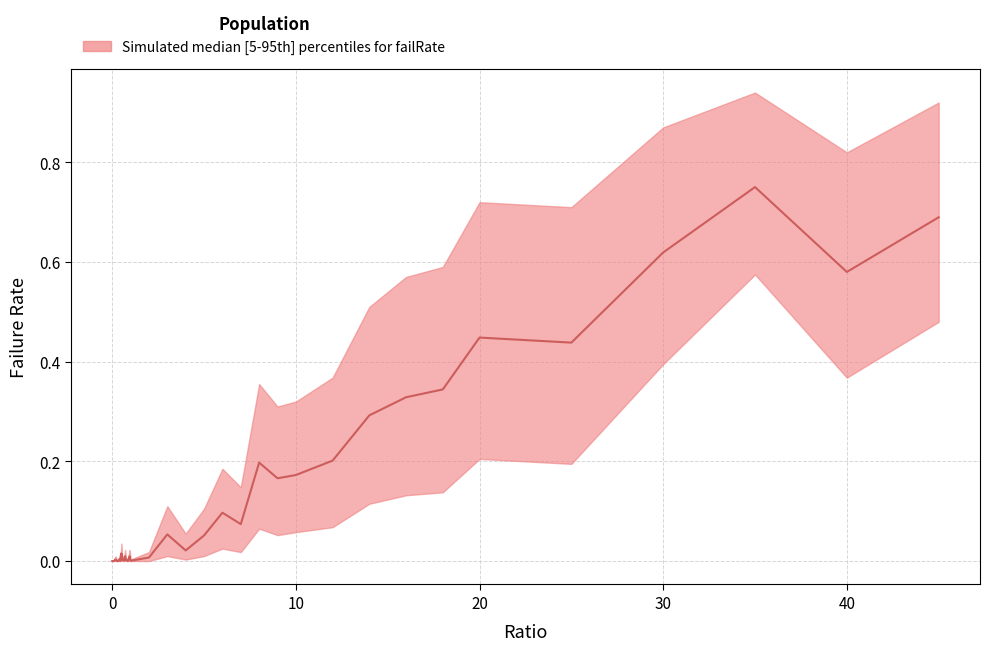

How many positive values does the failRate_lower series have?

21